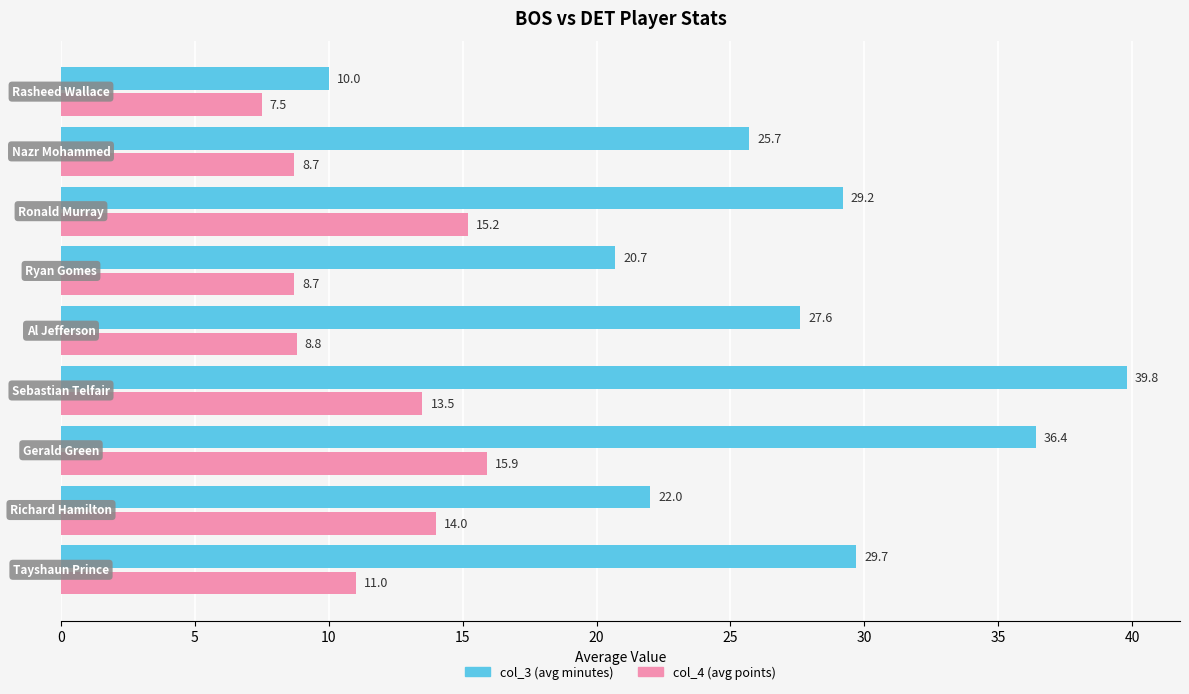

What is the smallest value displayed?

7.5